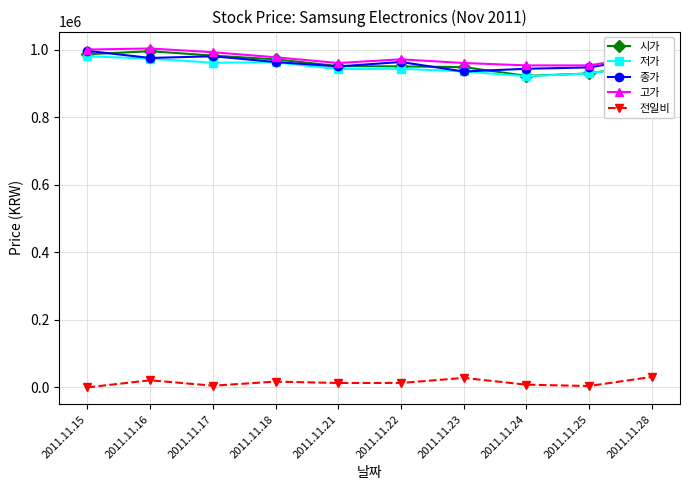

True or false: 저가 has more than 0 points higher than both neighbors.

True